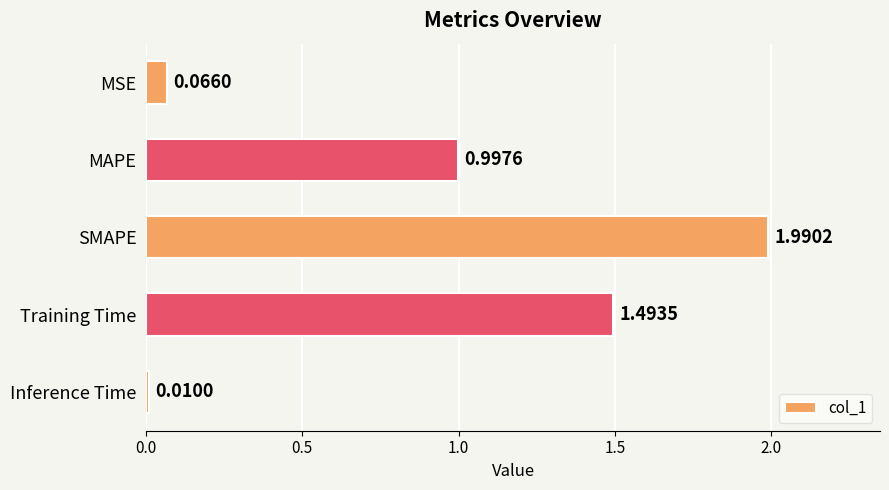

What is the change in value from SMAPE to Inference Time?

-2.0